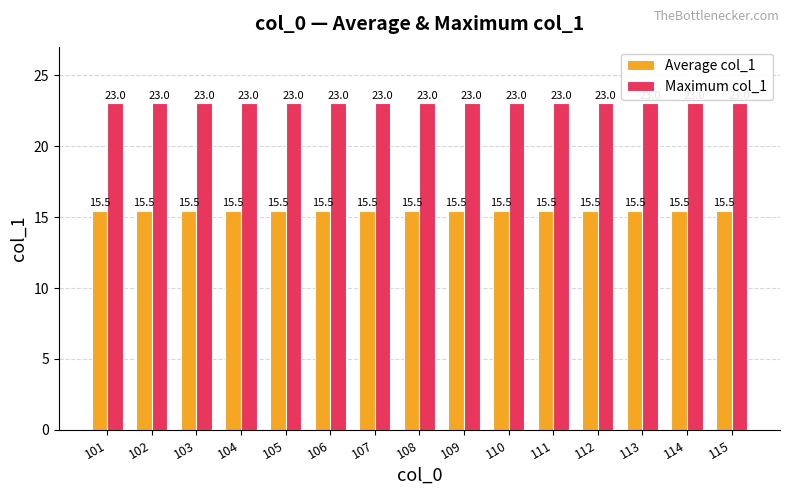

Reading left to right, list all the values displayed in this chart.

Average col_1: 101=15.5	102=15.5	103=15.5	104=15.5	105=15.5	106=15.5	107=15.5	108=15.5	109=15.5	110=15.5	111=15.5	112=15.5	113=15.5	114=15.5	115=15.5
Maximum col_1: 101=23.0	102=23.0	103=23.0	104=23.0	105=23.0	106=23.0	107=23.0	108=23.0	109=23.0	110=23.0	111=23.0	112=23.0	113=23.0	114=23.0	115=23.0